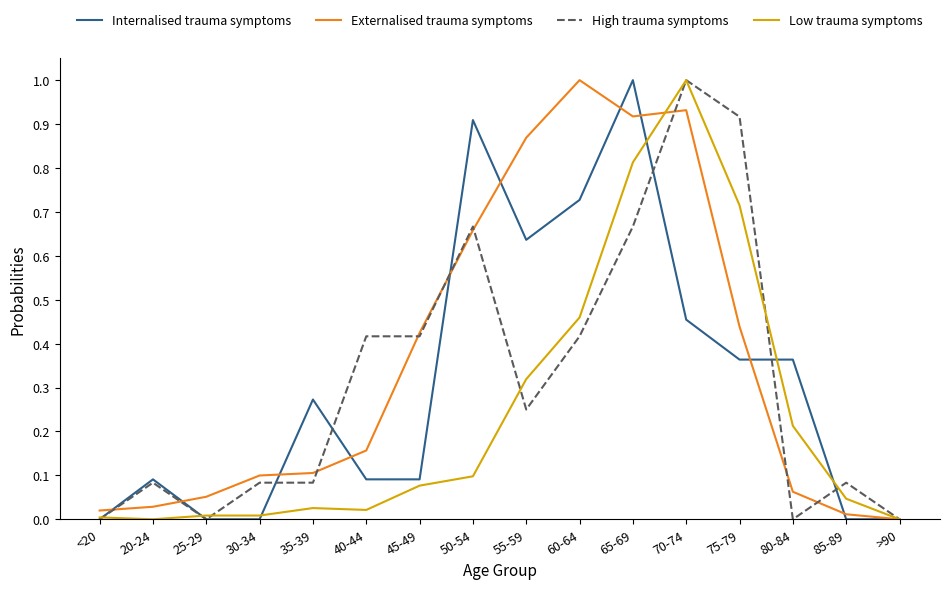

Does the chart display data point markers on the line(s)?

No